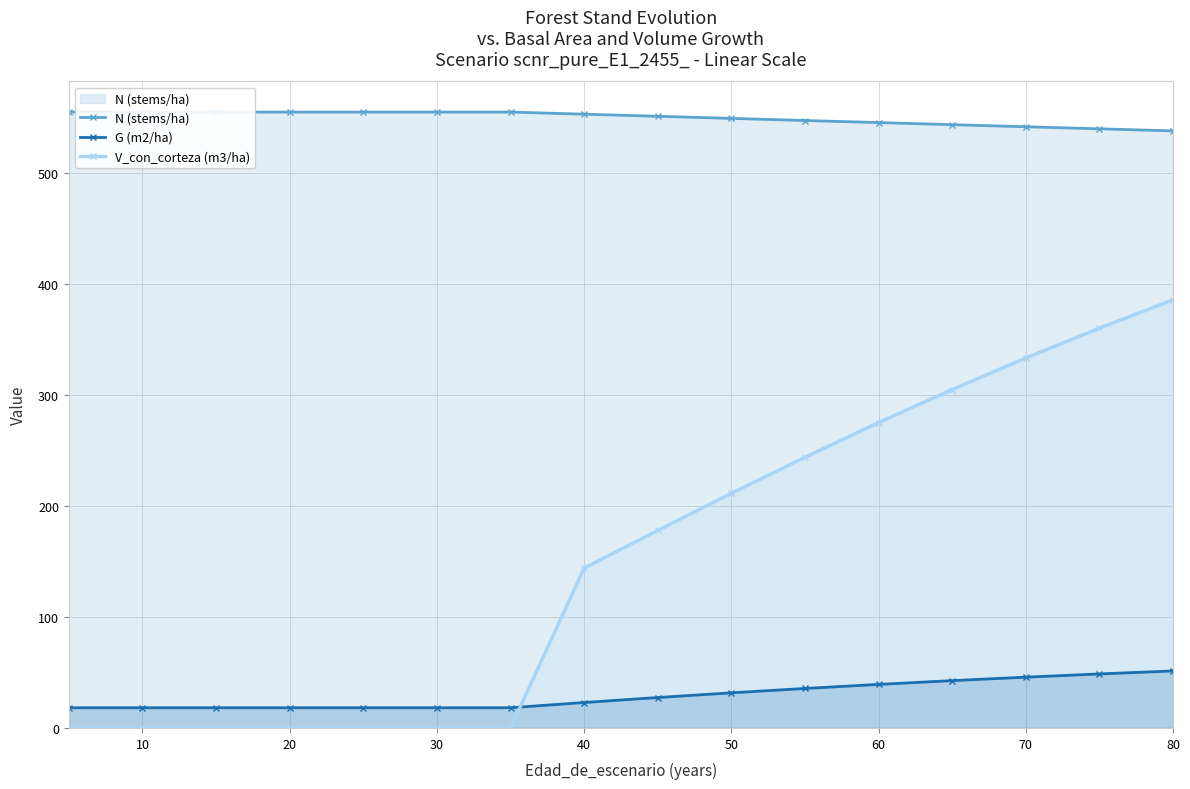

What is the difference between the second highest and second lowest values in the G (m2/ha) series?

30.5